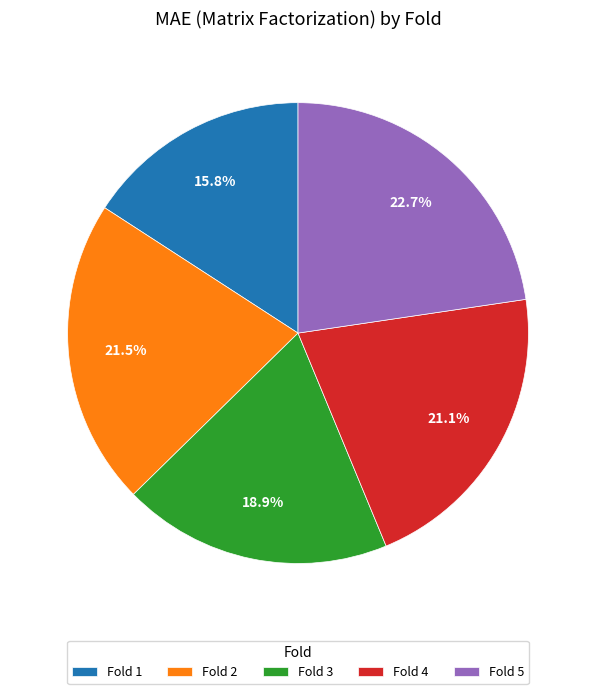

What is the total percentage of Fold 4 and Fold 5?

43.8%